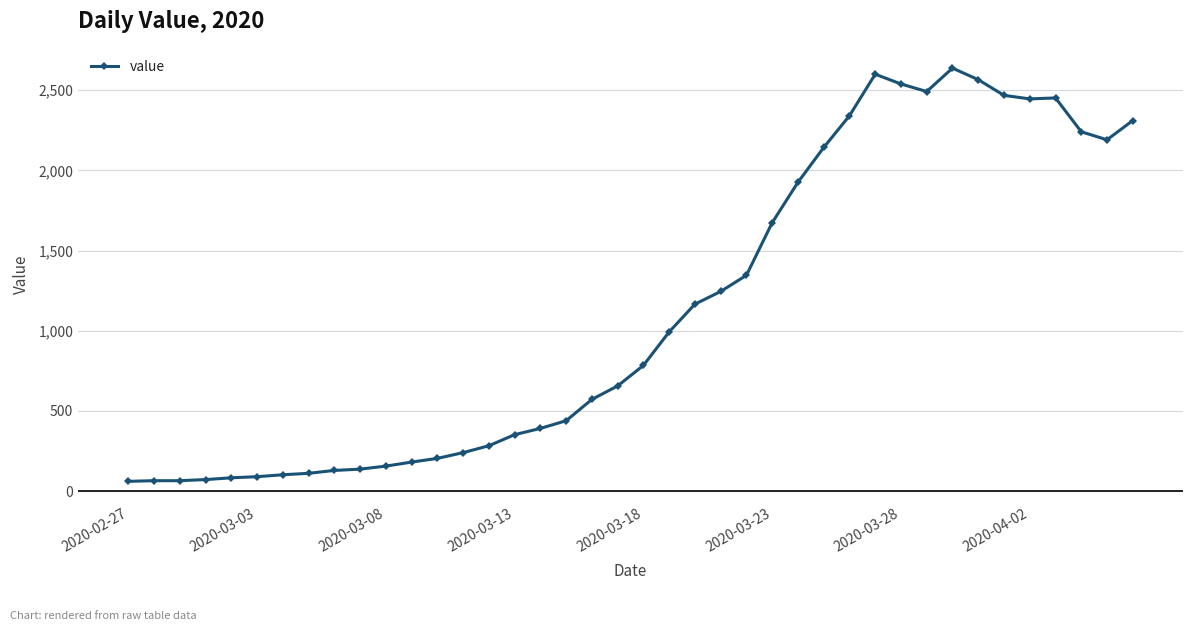

How many series are shown in this chart?

1